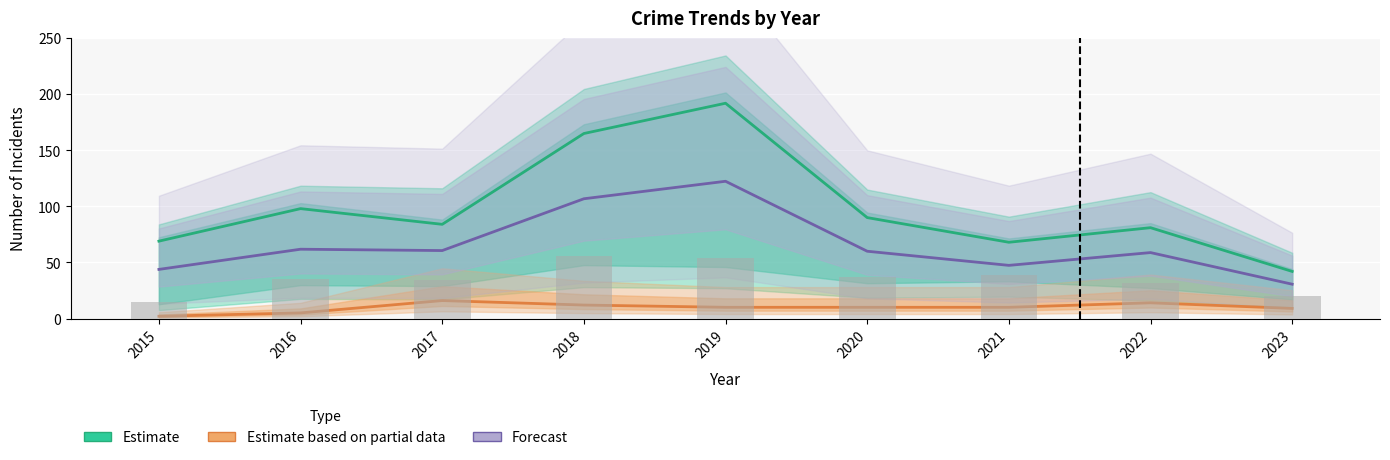

How many data points in Theft are above 84?

4